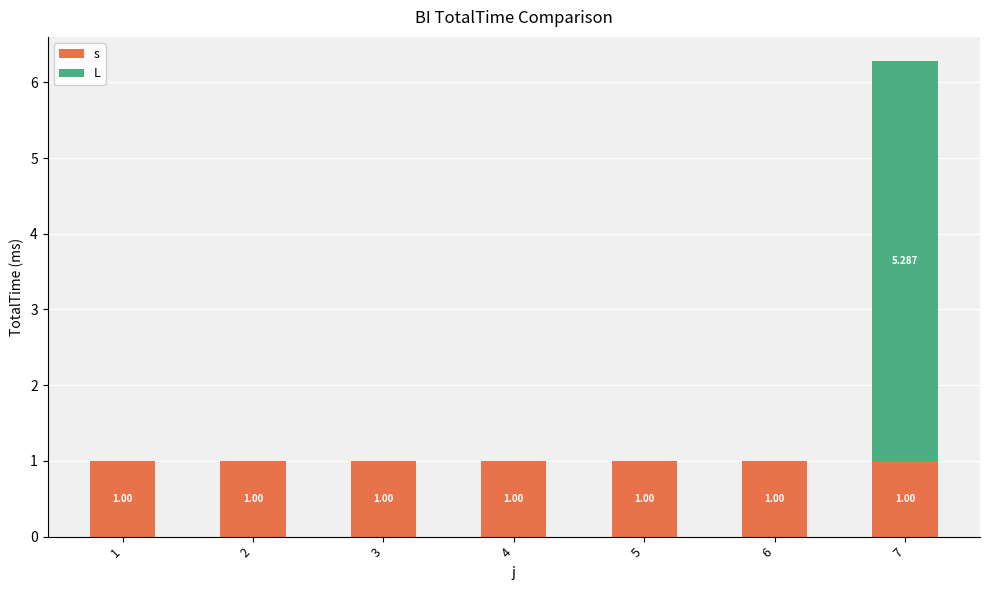

List the series in order of their overall mean, lowest first.

L, s